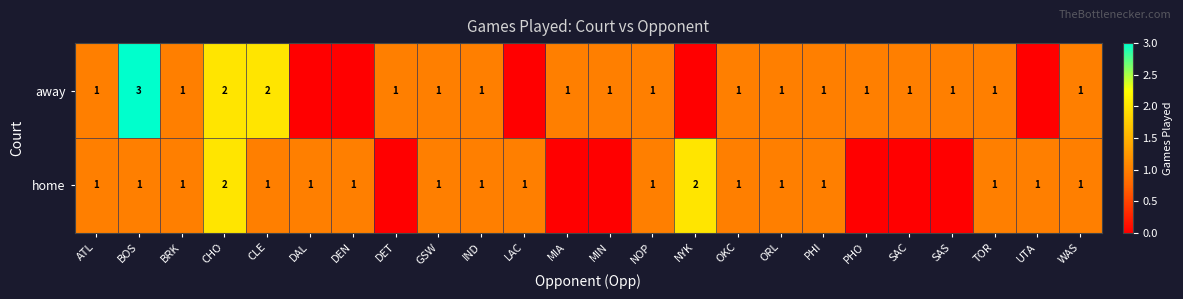

Rank the series at CLE from highest to lowest value.

away, home